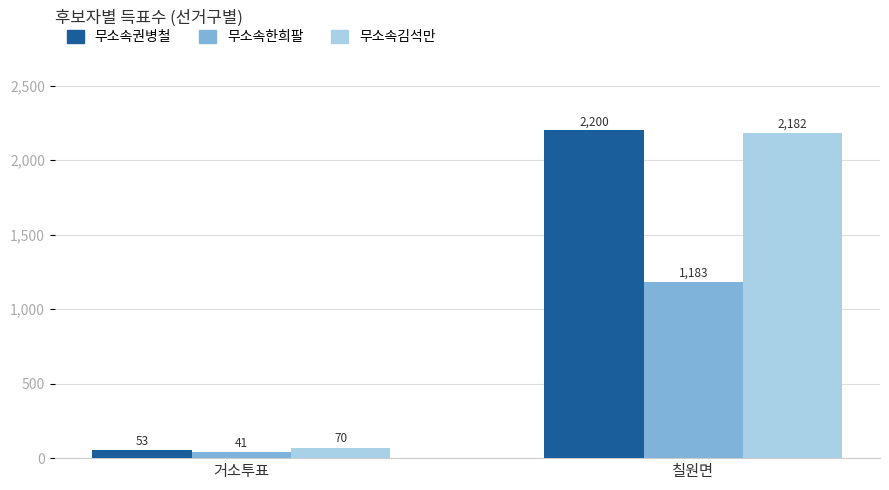

Where is 무소속권병철 nearest to the value 1126?

거소투표